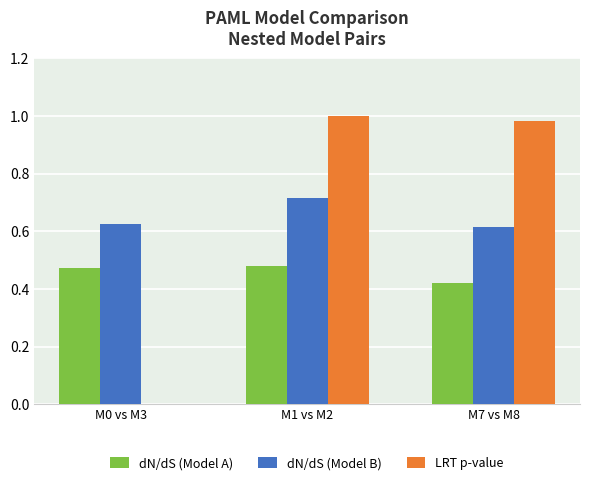

Is it true that LRT p-value equals 1.0 at M7 vs M8?

True